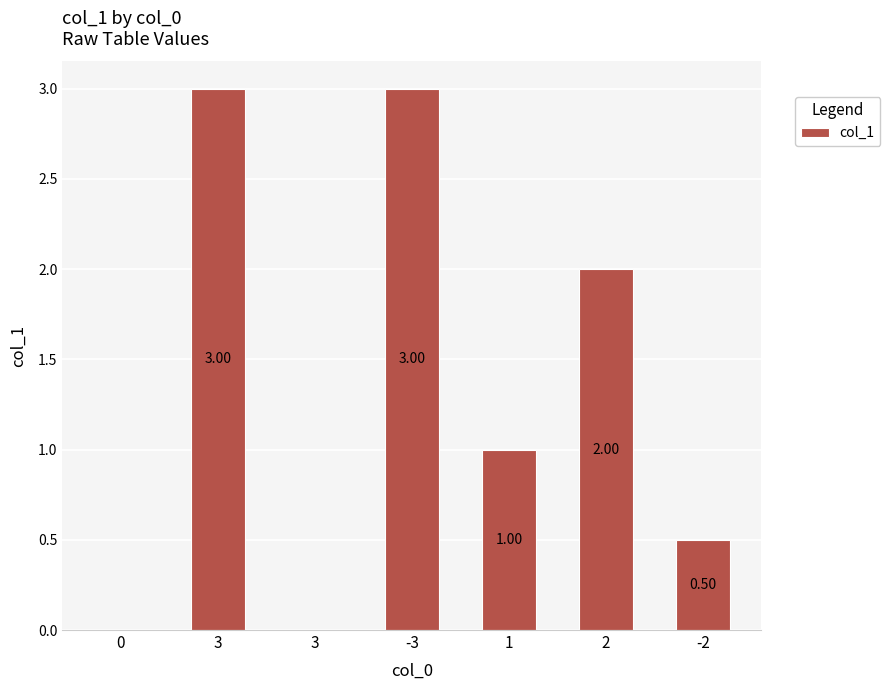

List the labels in order of value, largest first.

3, -3, 2, 1, -2, 0, 3